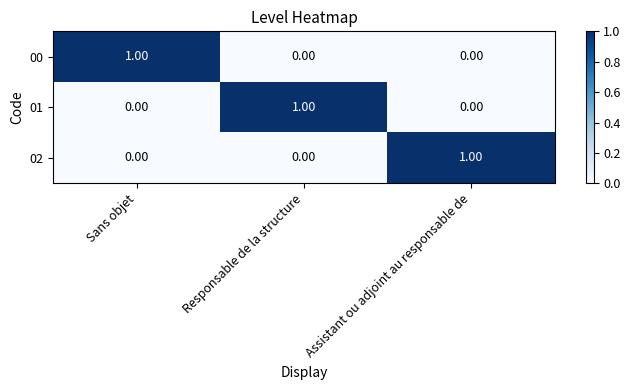

At how many categories does at least one series exceed 0?

3